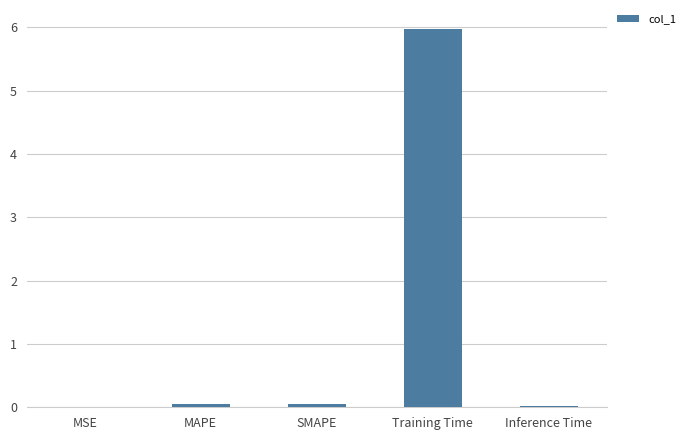

Read the value at Training Time.

6.0